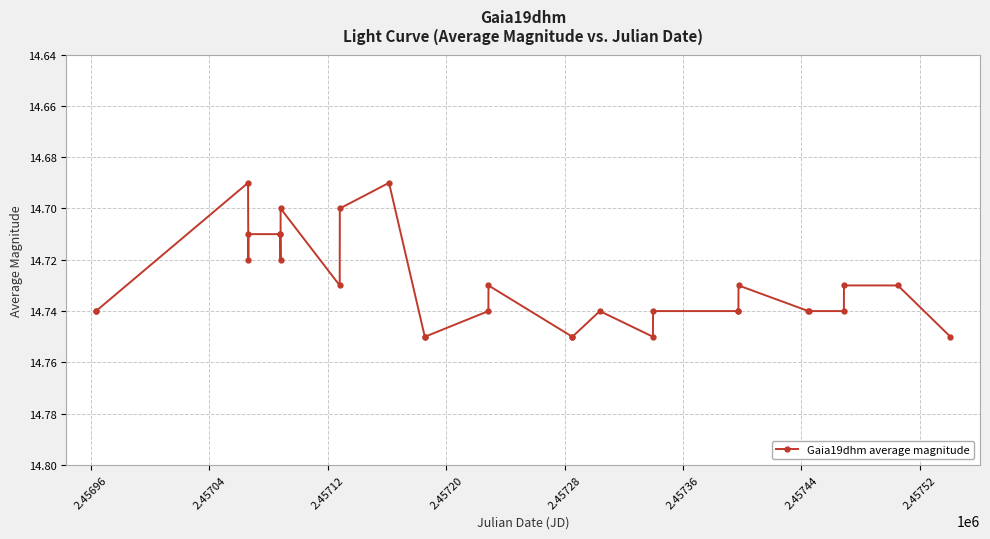

What is the sum of all values?

441.9